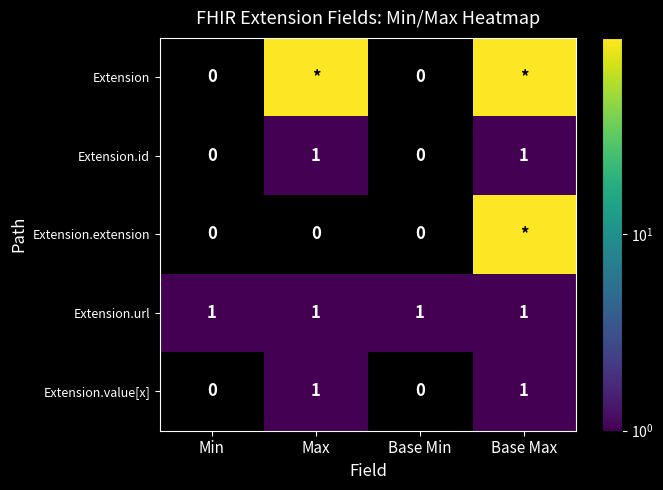

How many values in Extension.value[x] are above zero?

2